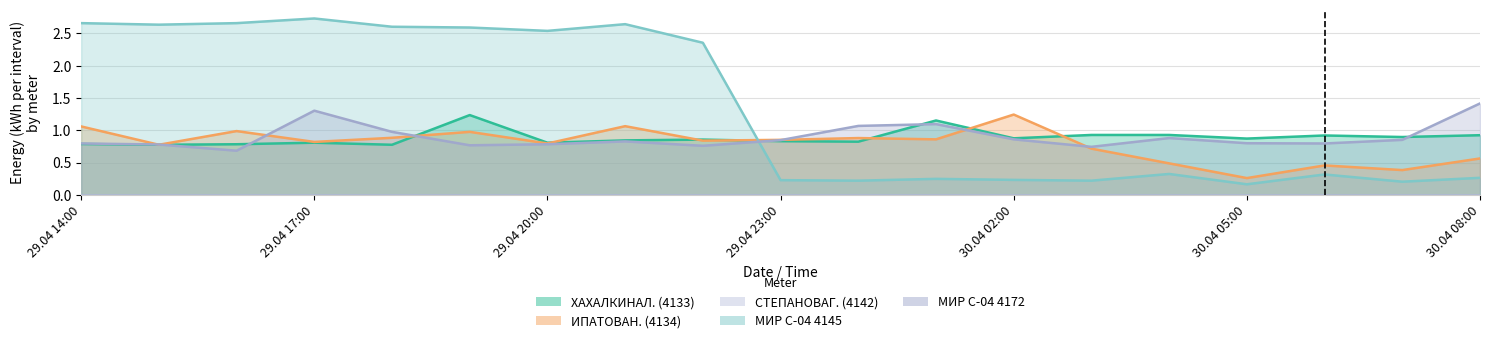

Read the ХАХАЛКИНАЛ. (4133) value at 29.04 18:00.

0.8